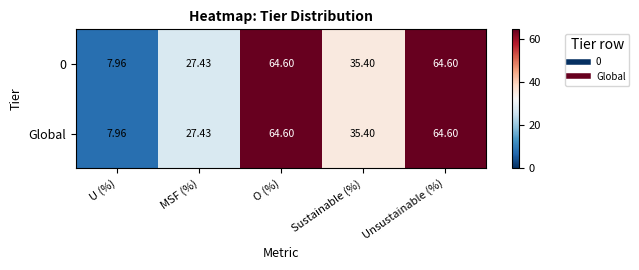

Where is 0 nearest to the value 36?

Sustainable (%)